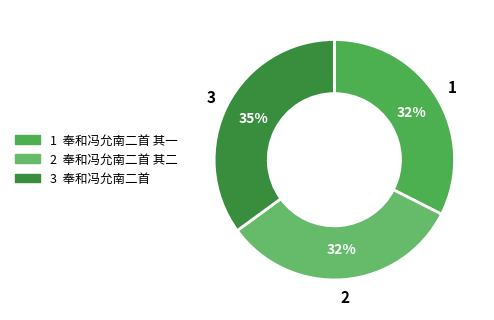

Which slice is the smallest?

奉和冯允南二首 其一